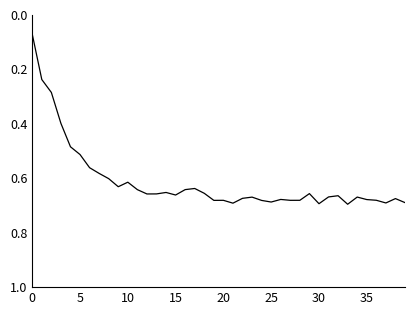

How many lines are shown in the chart?

1